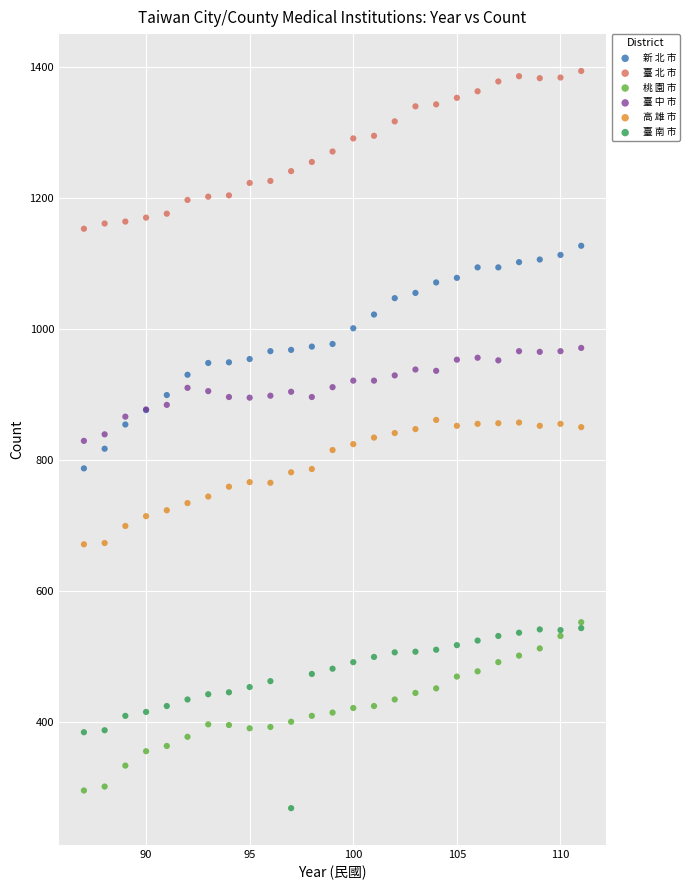

What are all the series names shown in the legend?

新 北 市, 臺 北 市, 桃 園 市, 臺 中 市, 高 雄 市, 臺 南 市